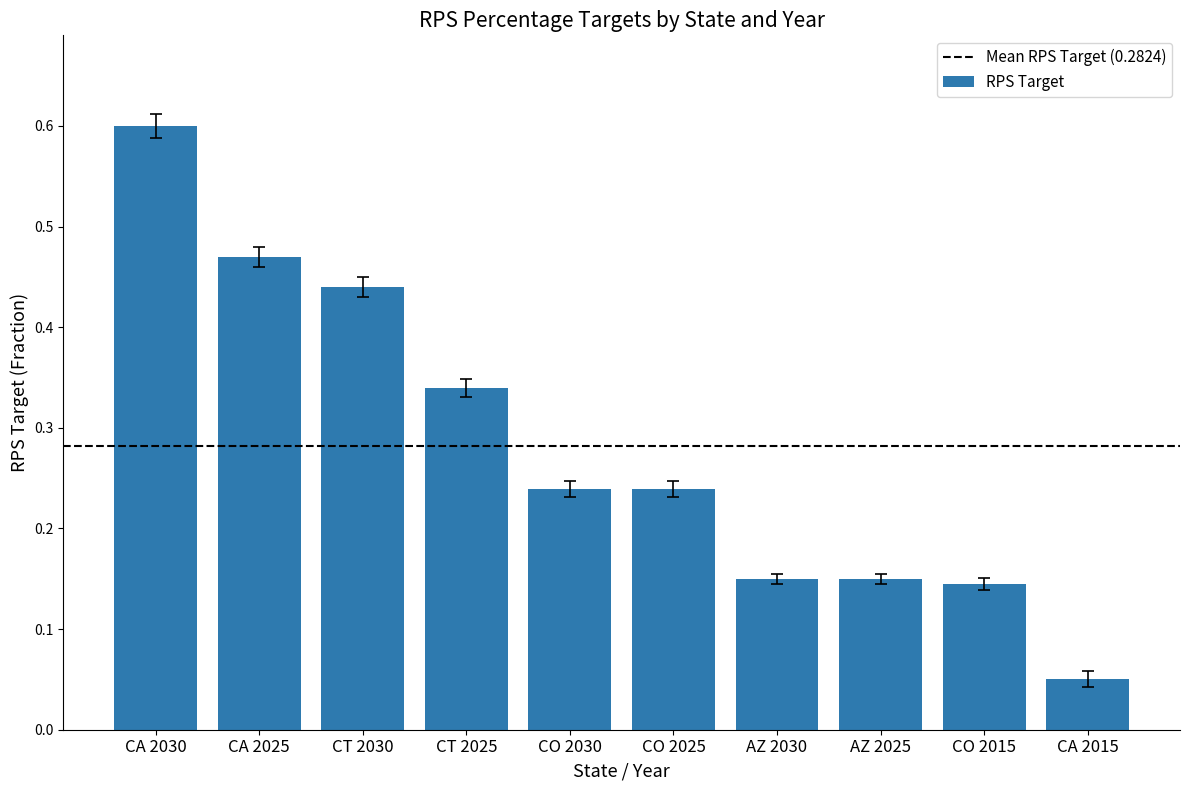

Which has a higher value, CT 2030 or CA 2030?

CA 2030